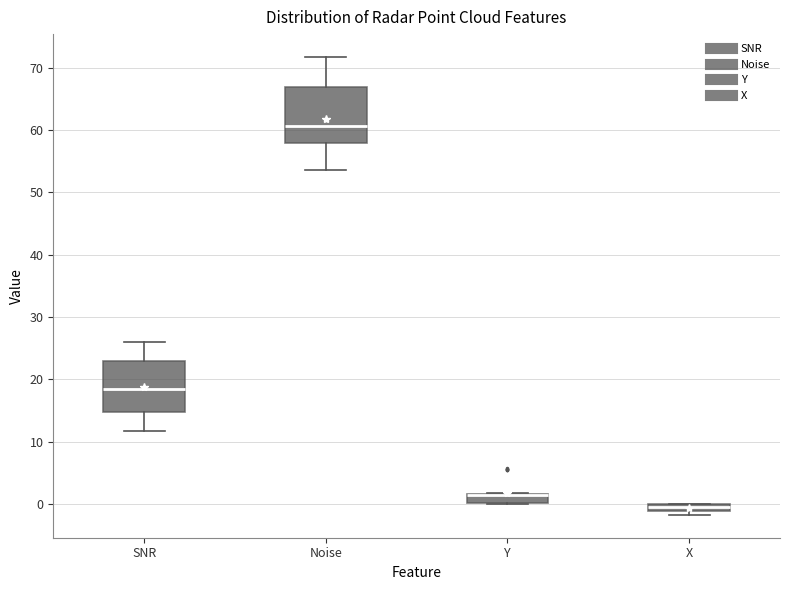

Where does the lower whisker of the box for SNR end on the y-axis? The values are not printed on the chart, so give them approximately, as read against the axis.

12